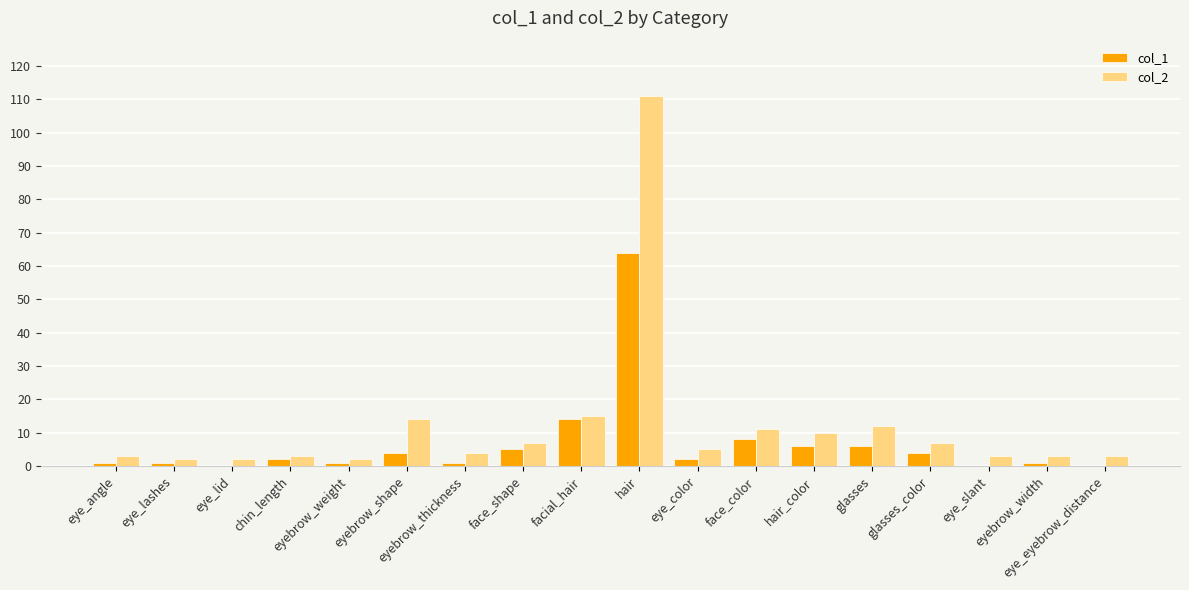

What is the greatest value displayed?

111